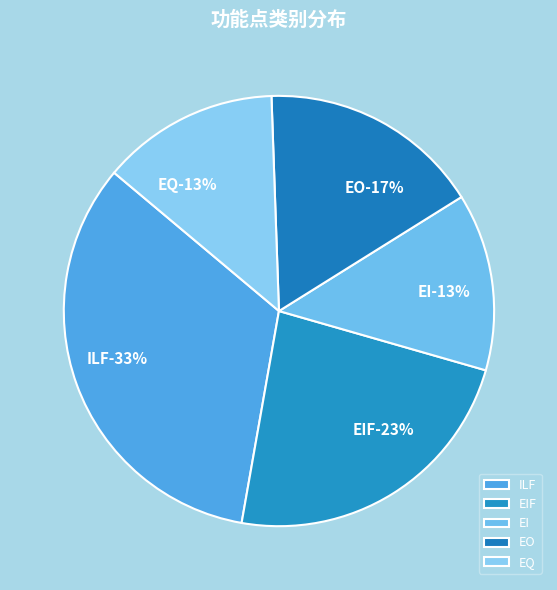

Which slice is the smallest?

EI